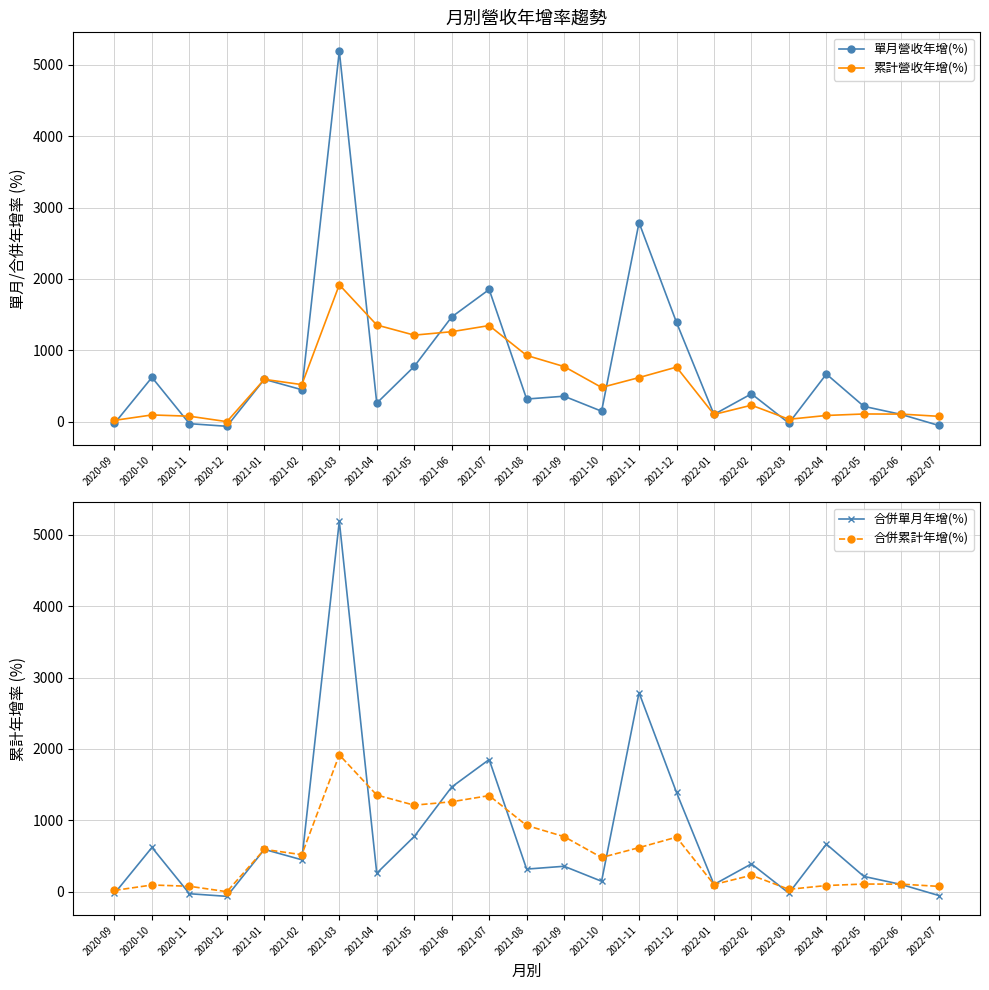

How many values in the 合併單月年增(%) series are below 356?

11